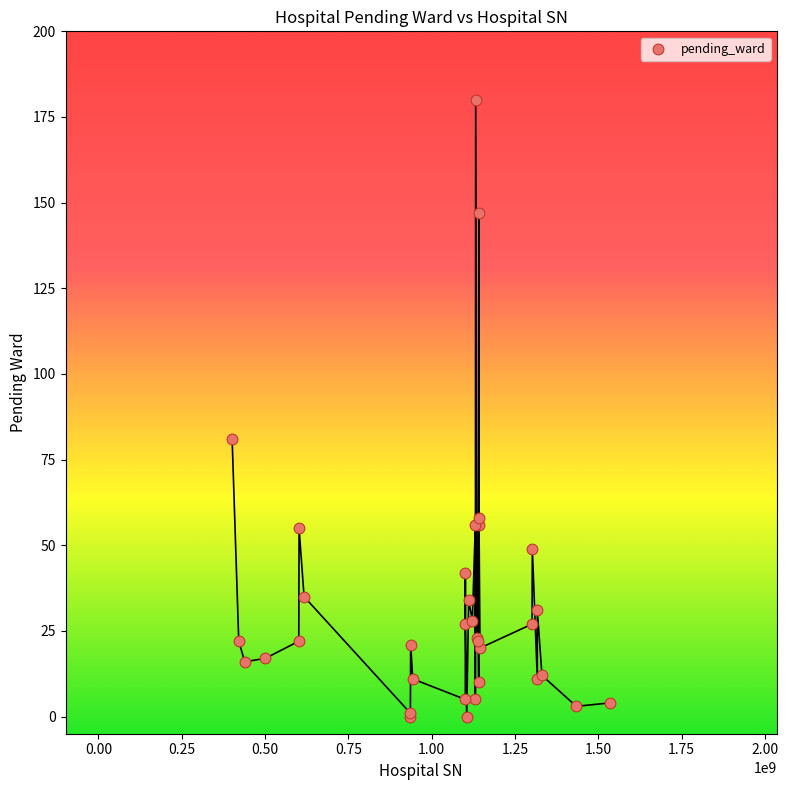

What Y value in the scatter plot is closest to 90?

81